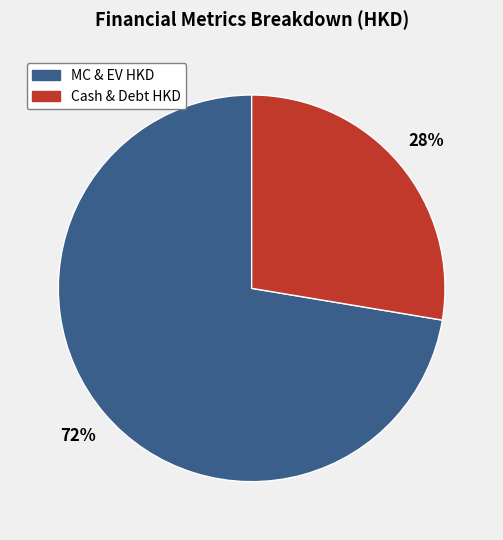

What is the smallest slice in the pie chart?

Cash & Debt HKD